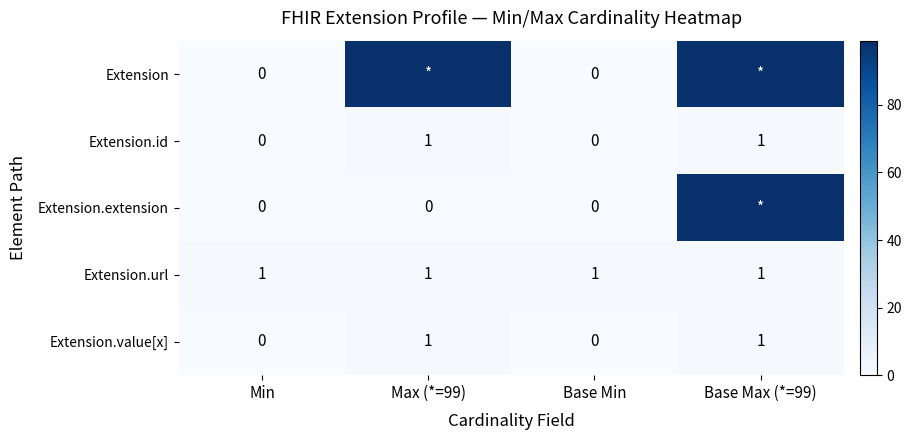

What is the spread (max minus min) of values at Base Min?

1